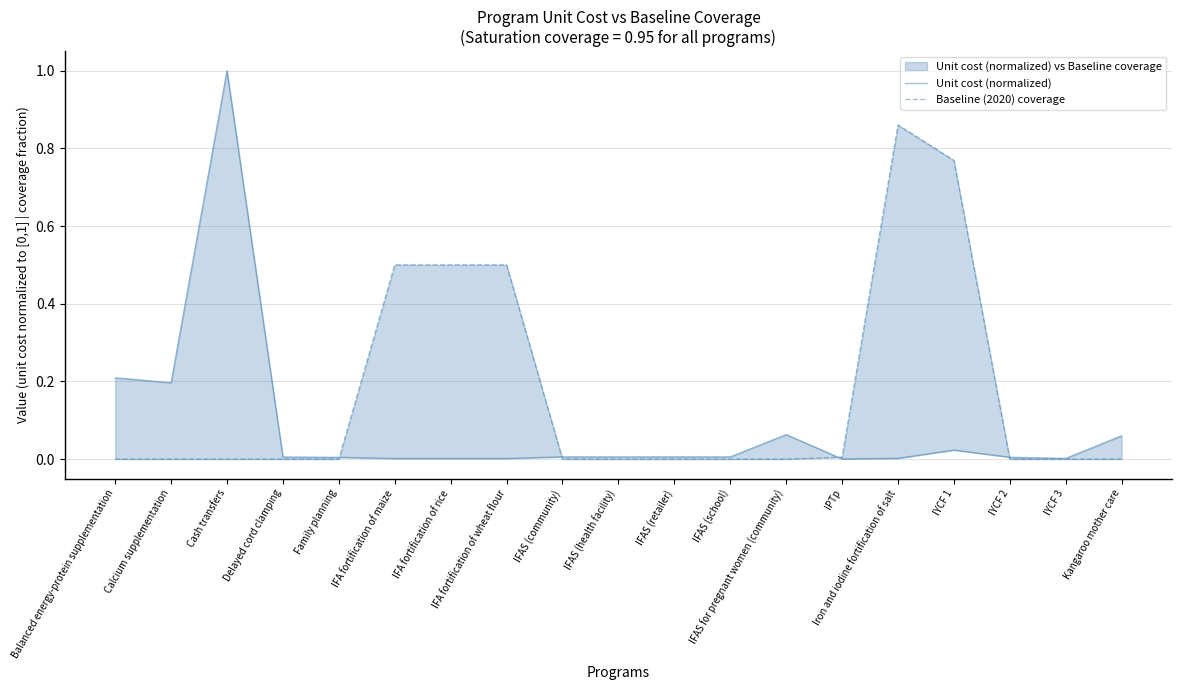

Rank the series at Balanced energy-protein supplementation from lowest to highest value.

Baseline (2020) coverage, Unit cost (normalized)